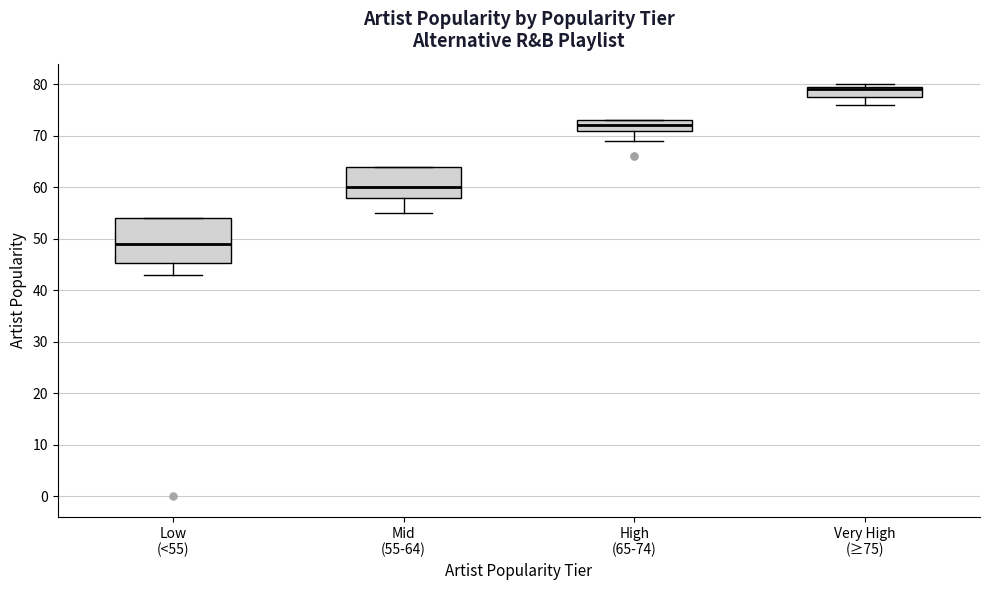

Reading left to right, transcribe this box plot: for each box, give where its median line is, the range the box spans, and where its two whiskers end, as read against the y-axis. The values are not printed on the chart, so give them approximately, as read against the axis.

Low (<55): median 49, box 45 to 54, whiskers 43 to 54
Mid (55-64): median 60, box 58 to 64, whiskers 55 to 64
High (65-74): median 72, box 71 to 73, whiskers 69 to 73
Very High (≥75): median 79, box 78 to 80, whiskers 76 to 80 (just above the box's upper edge)